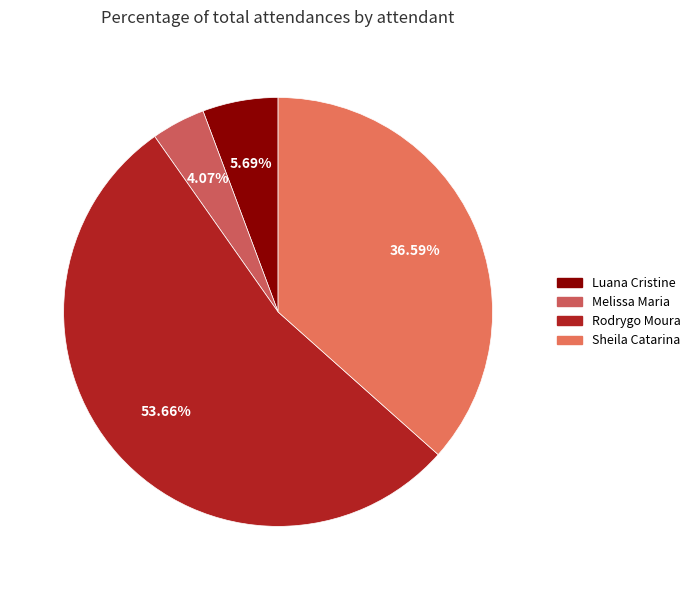

How many slices are in this pie chart?

4